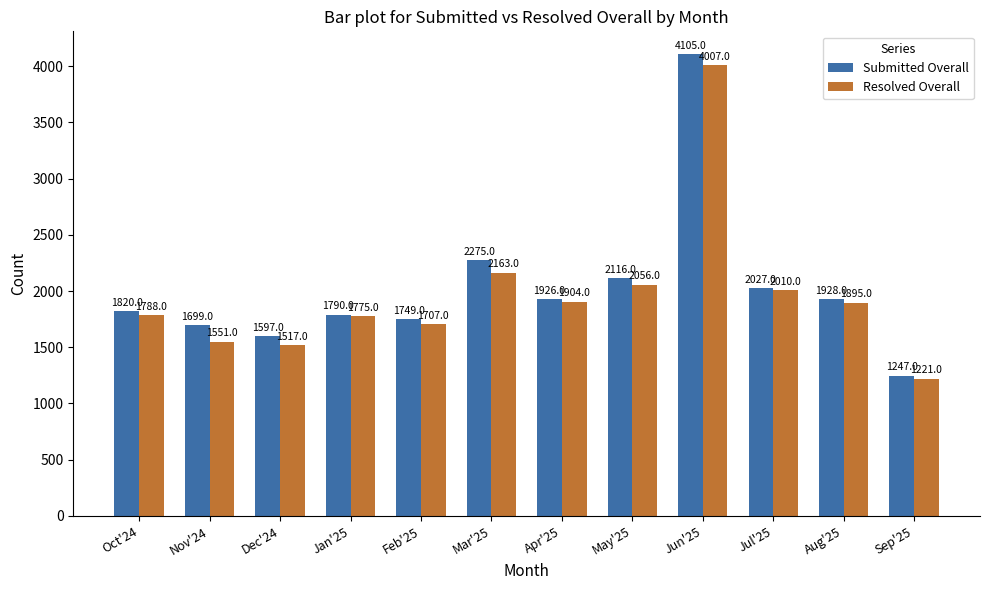

What is the sum of the Submitted Overall values at Jun'25 and Aug'25?

6033